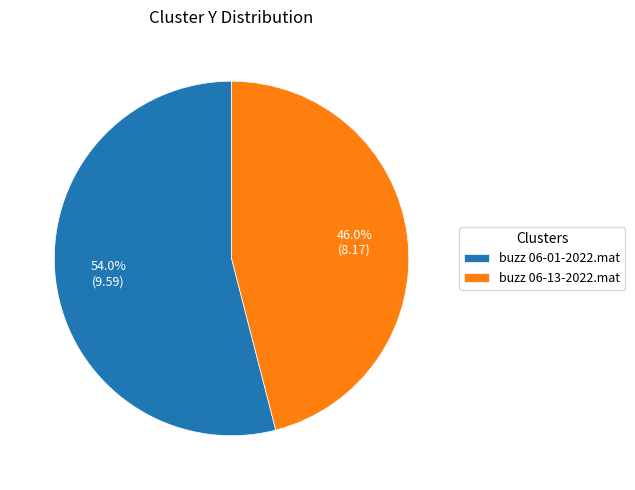

Which category has the biggest portion of the pie?

buzz 06-01-2022.mat